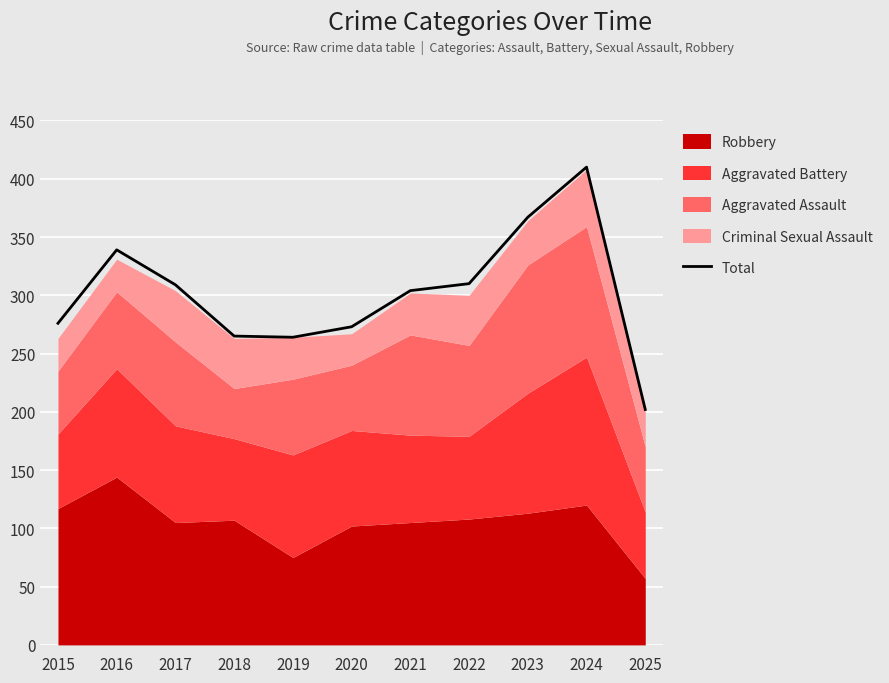

At which label does Total reach its peak?

2024